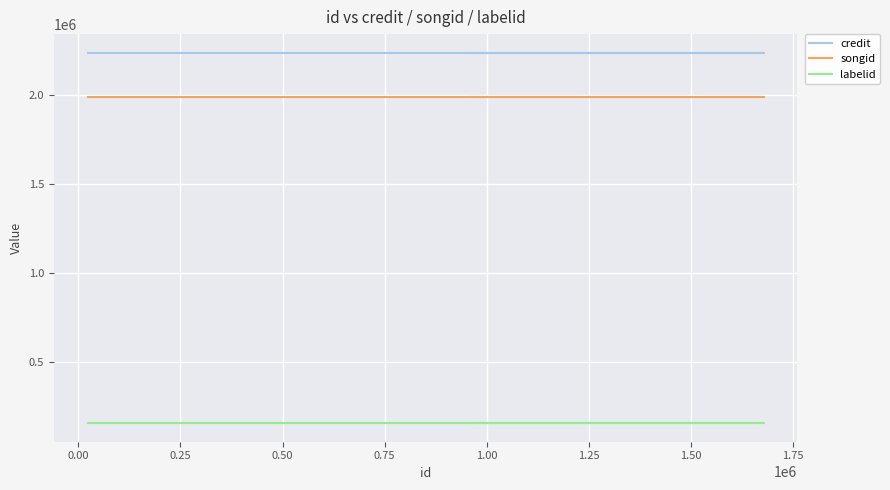

What is the average value of the songid series?

1987440